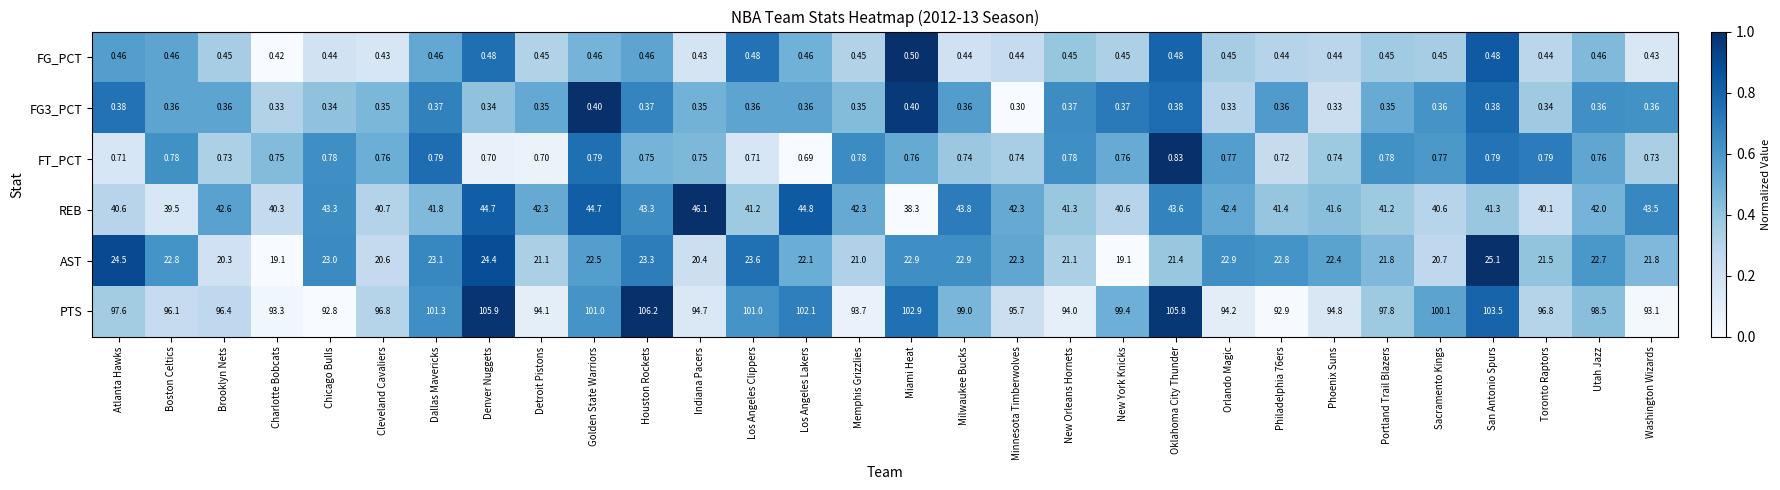

How many series are shown in this chart?

6